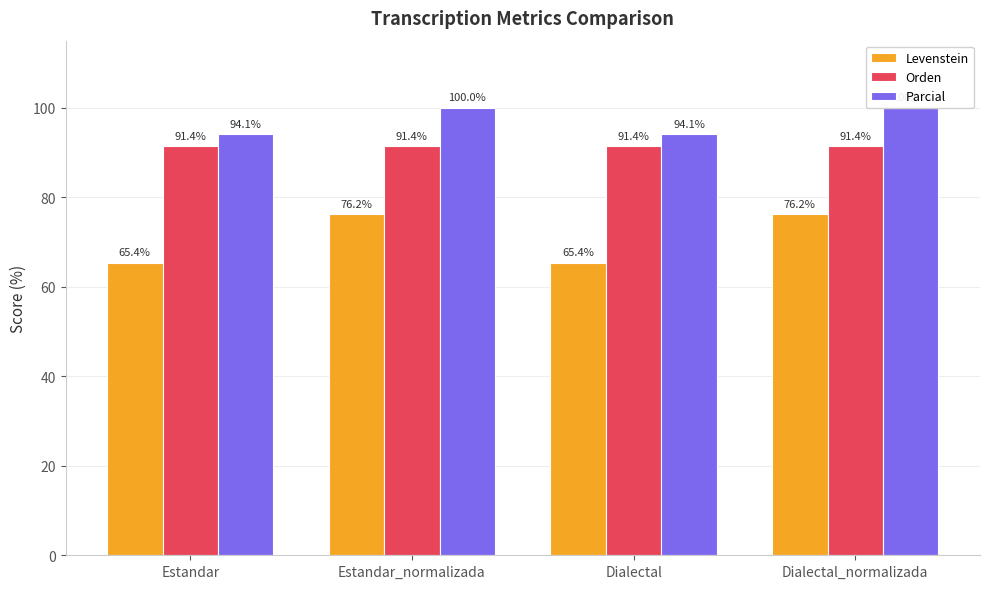

Is it true that Parcial equals 46.0 at Estandar_normalizada?

False